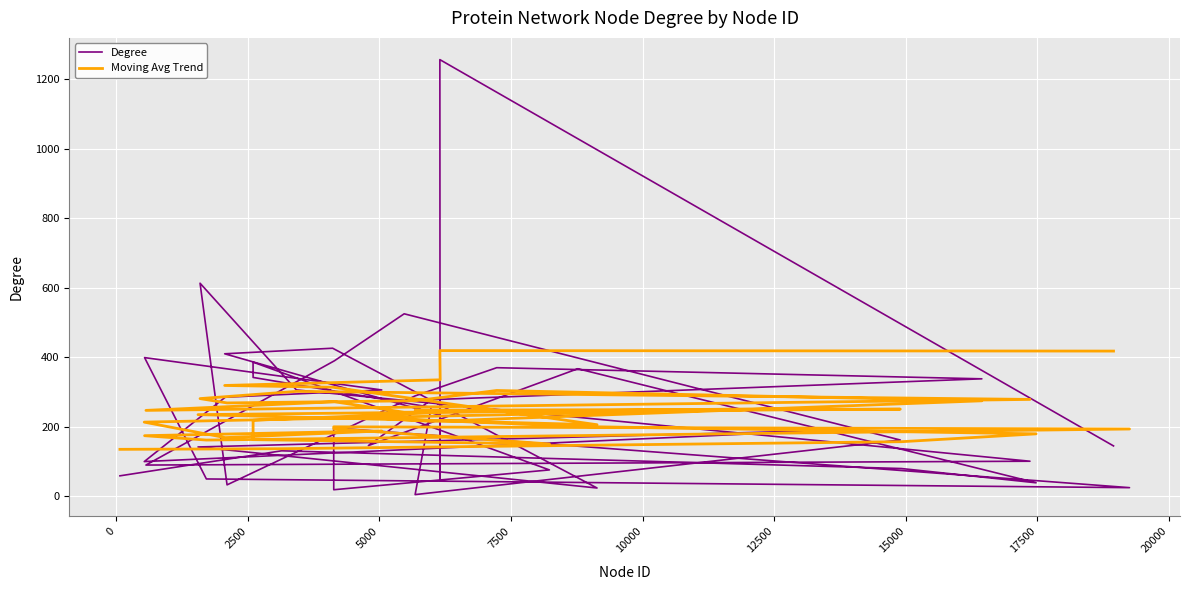

What is the total value across all series at 17500?

442.4